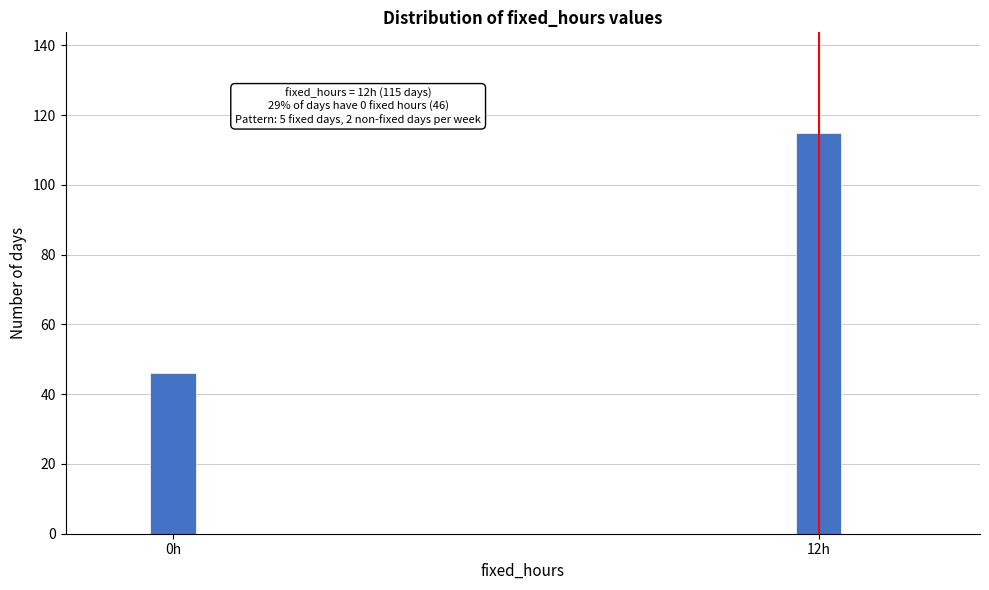

Reading left to right, list all the values displayed in this chart.

46	115